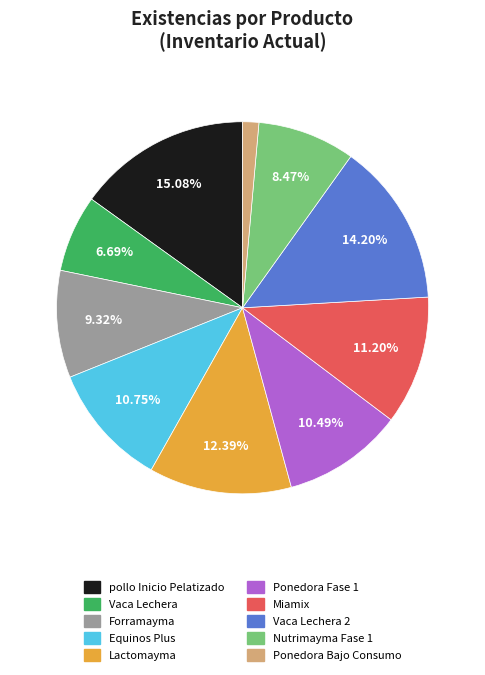

Is there any slice that represents more than half of the pie?

No